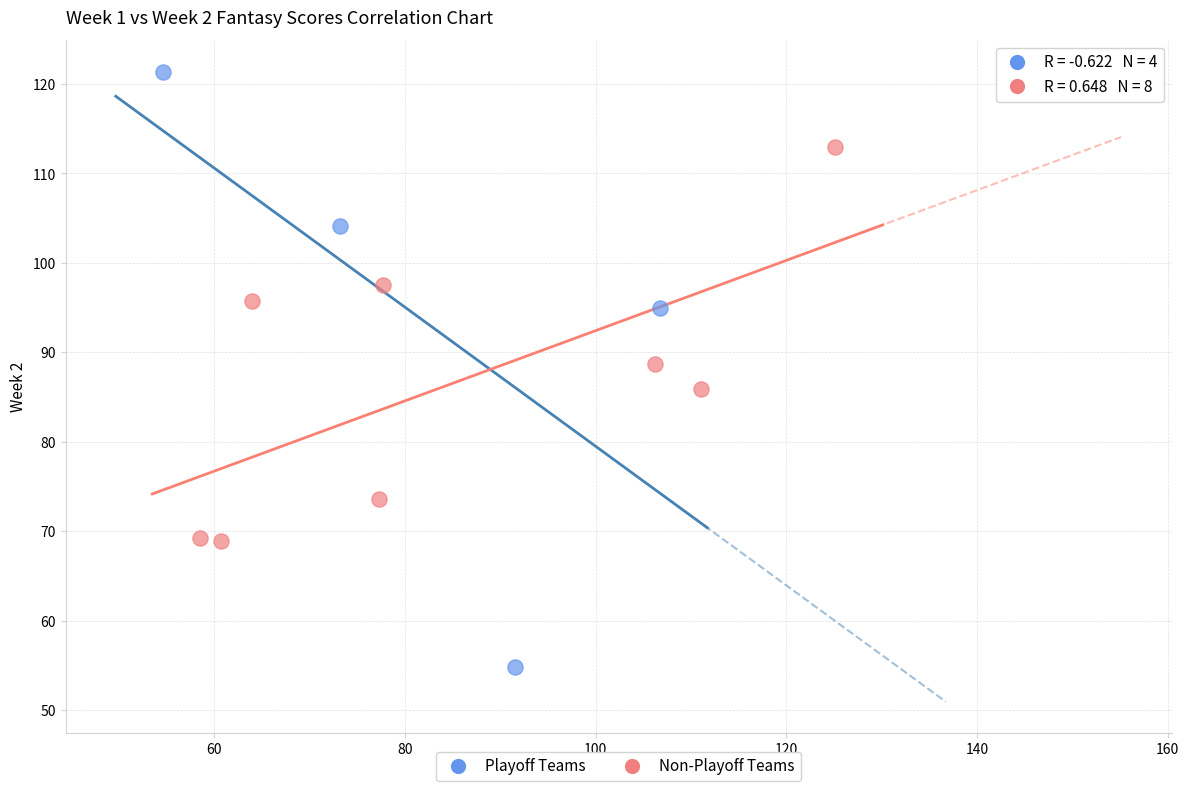

Which series reaches the maximum Y coordinate?

Playoff Teams